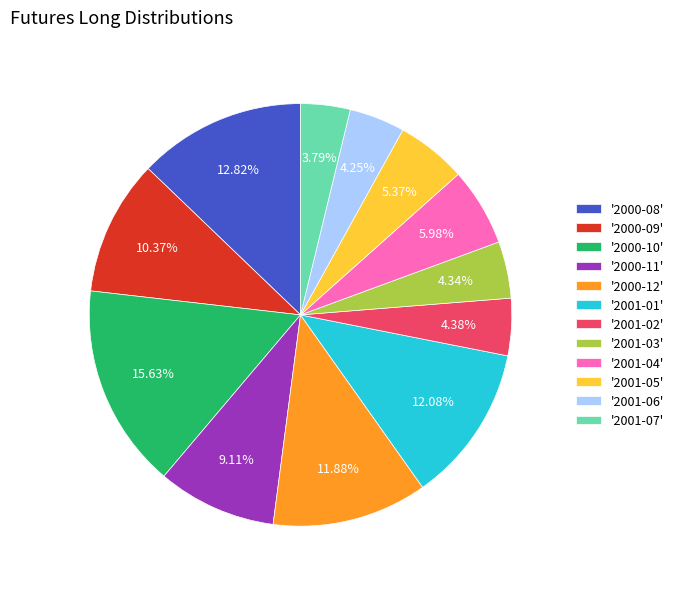

Does '2001-06' account for over 50% of the chart?

No